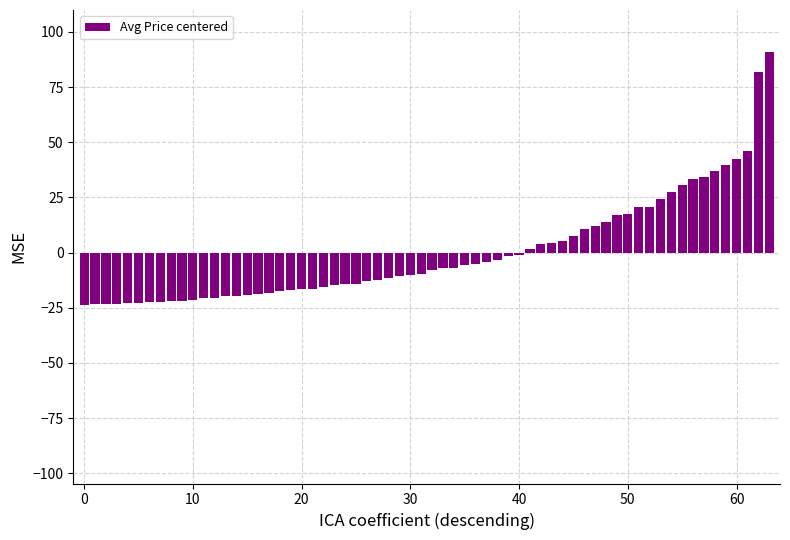

What is the difference between the second highest and second lowest values?

105.1